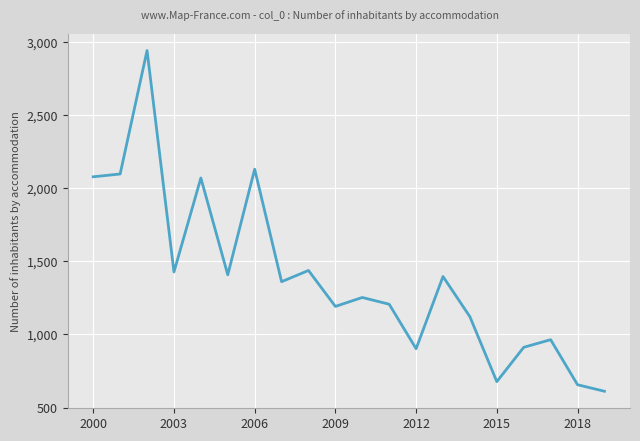

What is the minimum value shown in the chart?

611.5